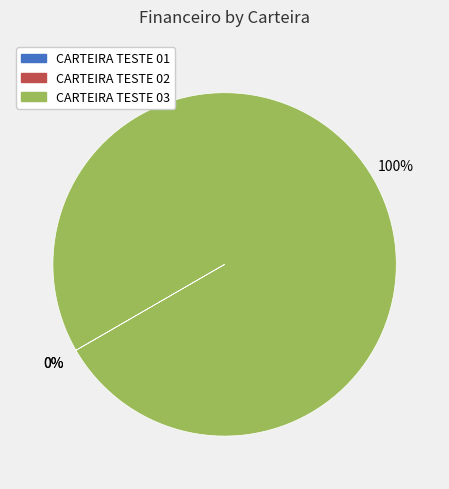

Which slice is the largest?

CARTEIRA TESTE 03